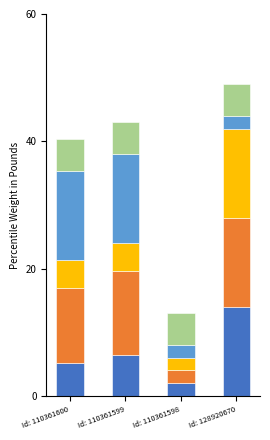

Does the chart contain stacked bars?

Yes